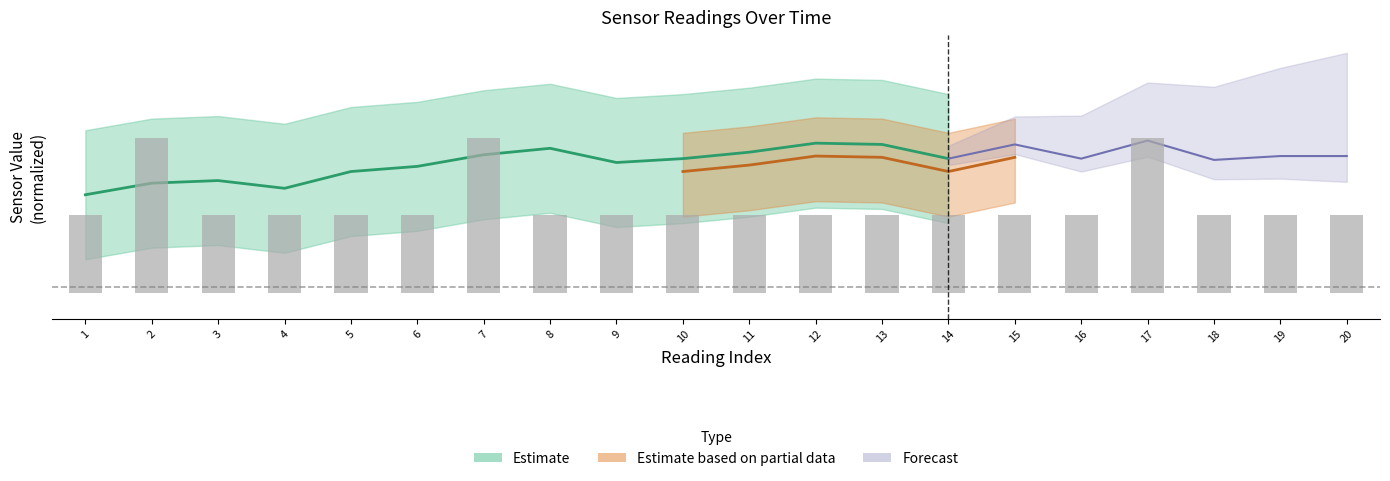

At which category does the chart reach its peak across all series?

2